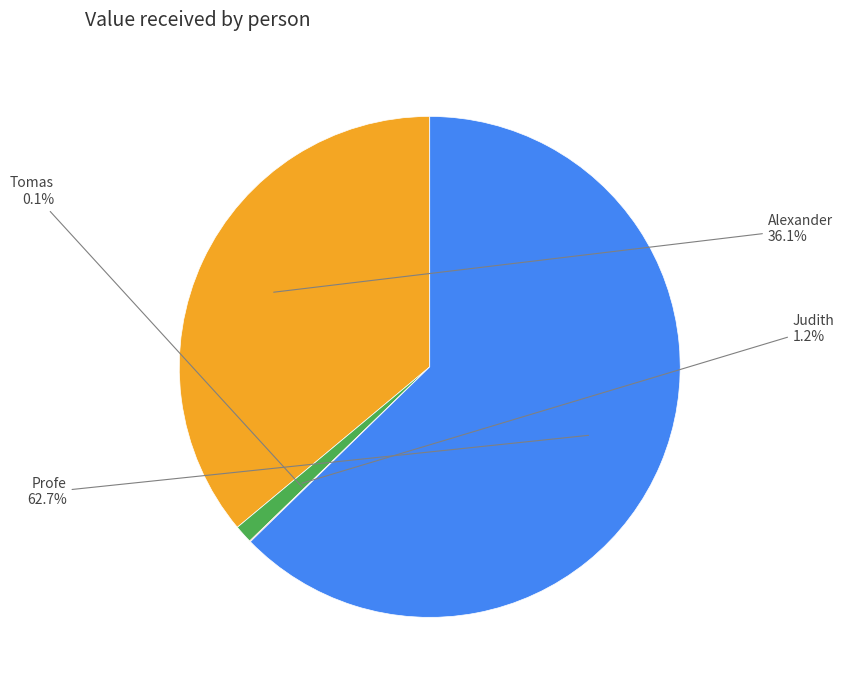

Which category accounts for the majority?

Profe